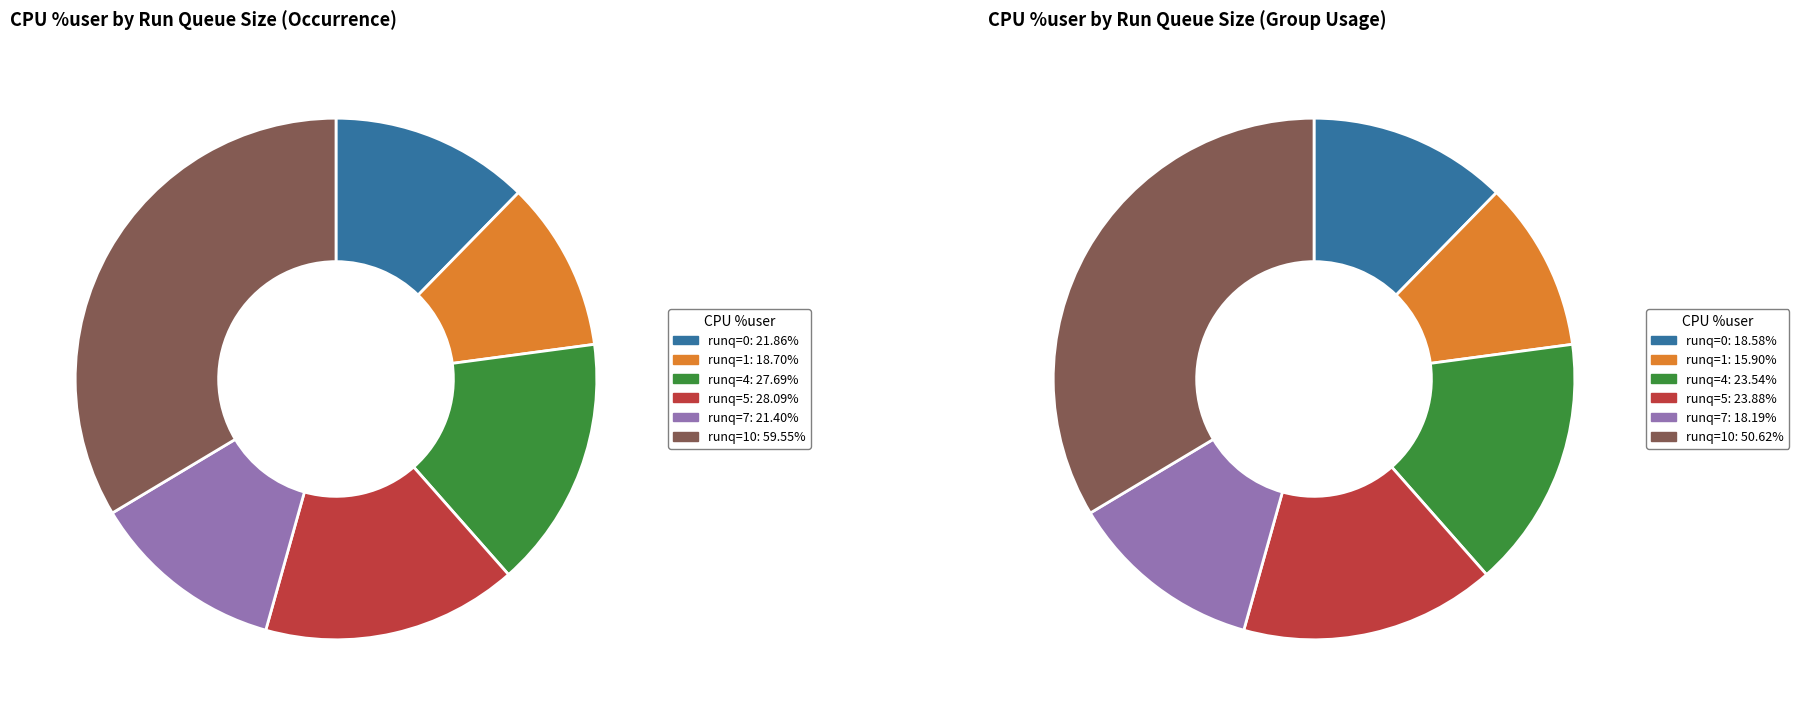

Which slice is the smallest?

runq_sz_1